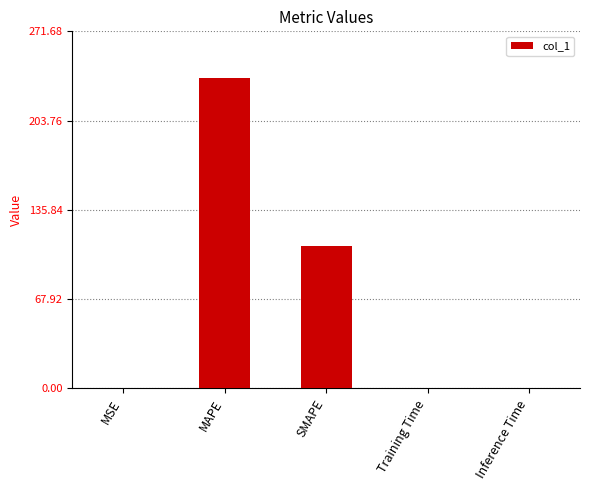

True or false: the data shows 27.2 at SMAPE.

False